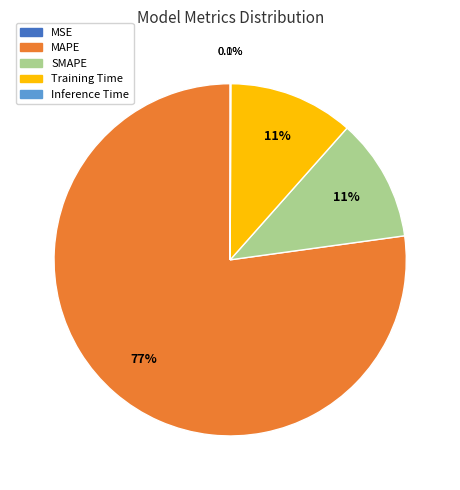

What percentage is NOT represented by Training Time?

88.5%